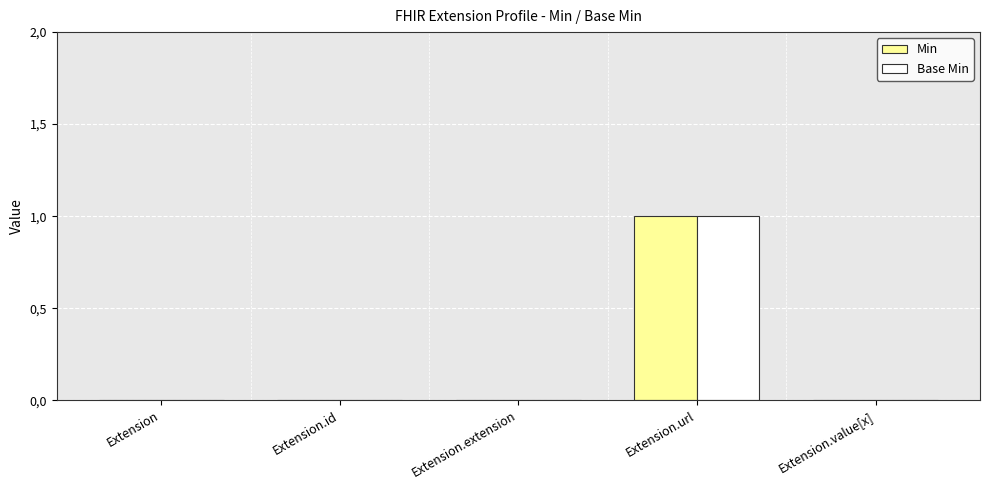

At which category is the sum across all series the highest?

Extension.url